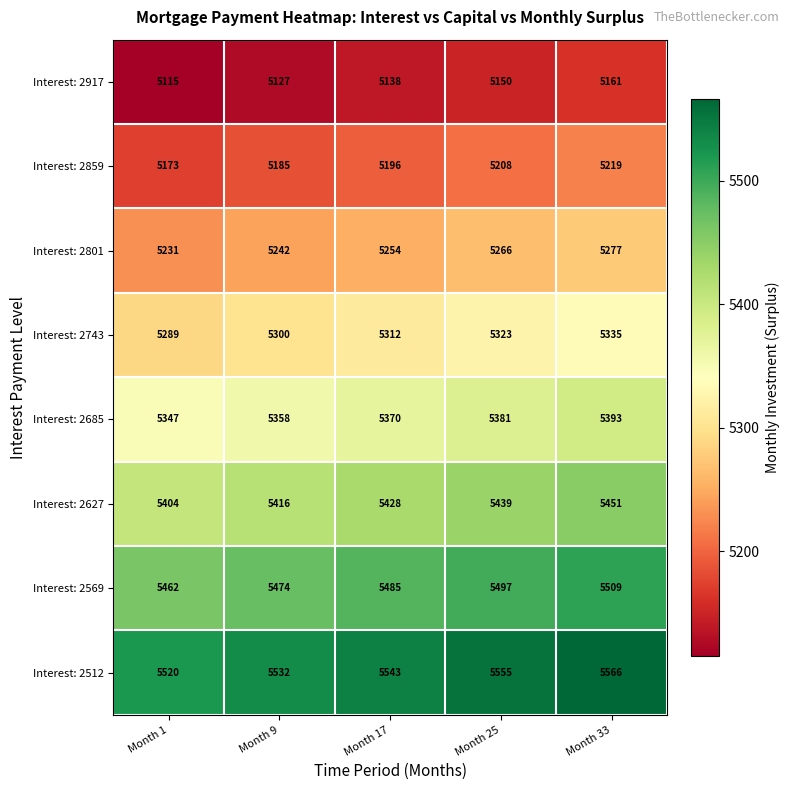

The value of Interest: 2917 at Month 17 is 5138. True or false?

True